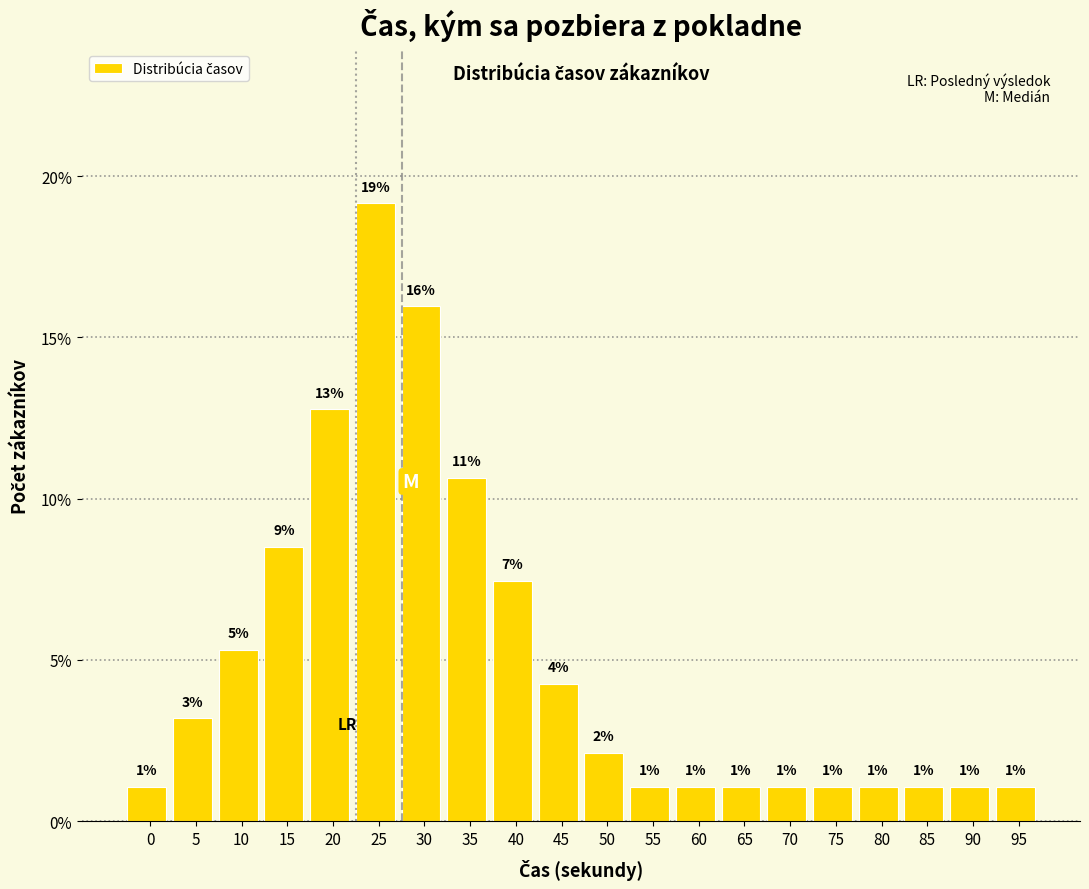

How many bars are there in total?

20